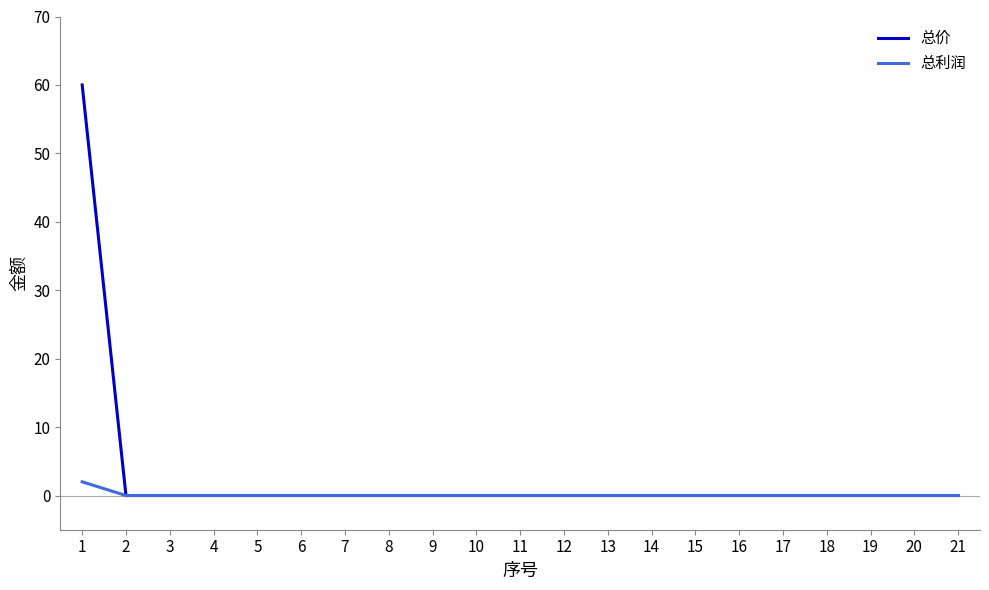

List the series in order of their peak value, lowest first.

总利润, 总价